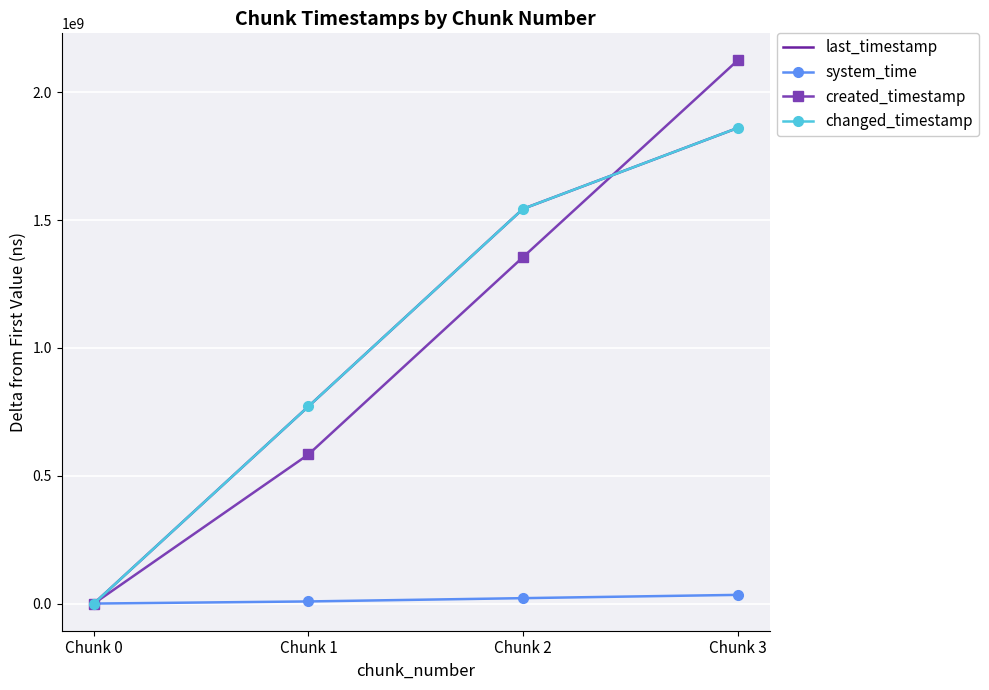

Which category has the highest value in the created_timestamp series?

Chunk 3